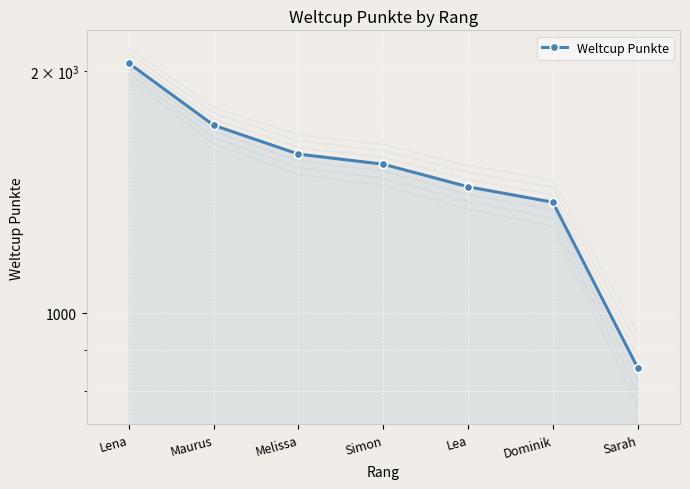

What is the value of the 3rd point from the left?

1577